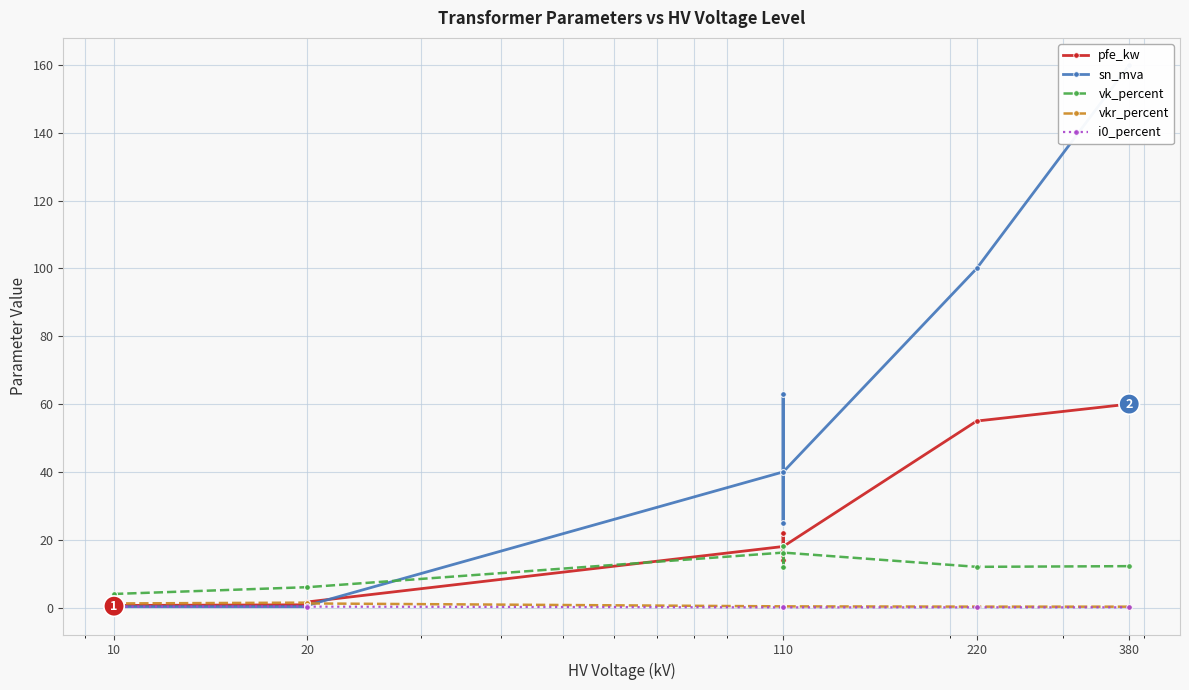

Is it true that vkr_percent equals 0.4 at 380?

False